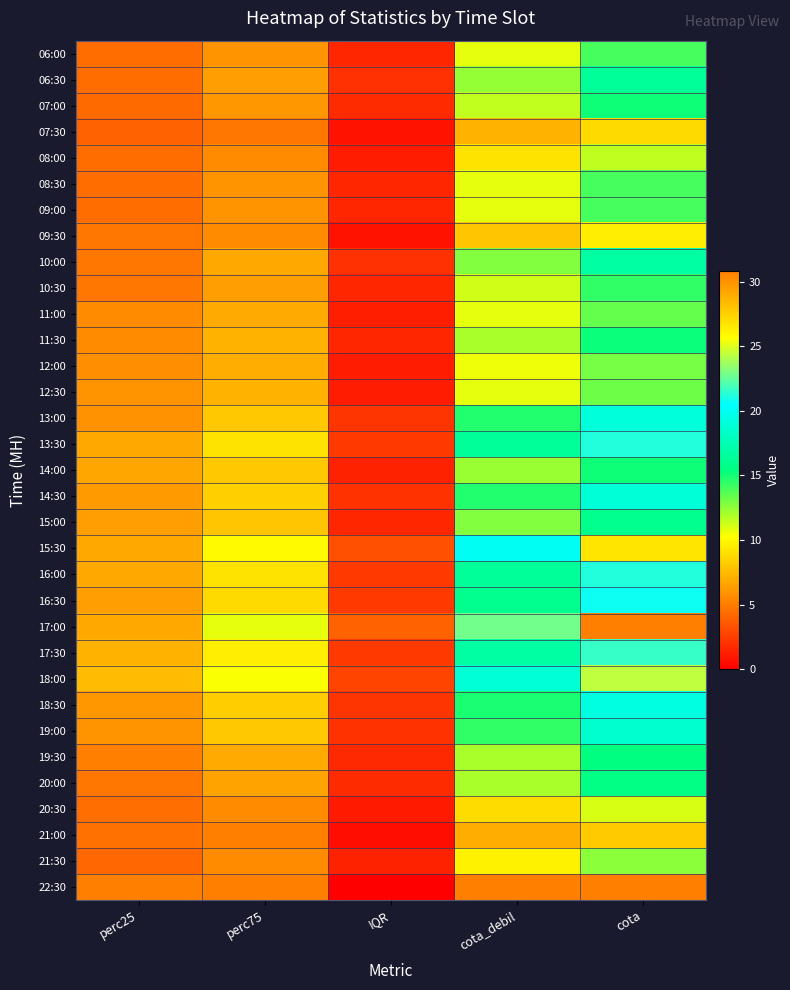

At IQR, list the series in order from smallest to largest.

22:30, 21:00, 07:30, 09:30, 20:30, 08:00, 12:00, 12:30, 11:00, 14:00, 21:30, 06:00, 08:30, 09:00, 10:30, 11:30, 15:00, 19:30, 07:00, 20:00, 06:30, 10:00, 14:30, 19:00, 13:00, 18:30, 13:30, 16:00, 16:30, 17:30, 18:00, 15:30, 17:00